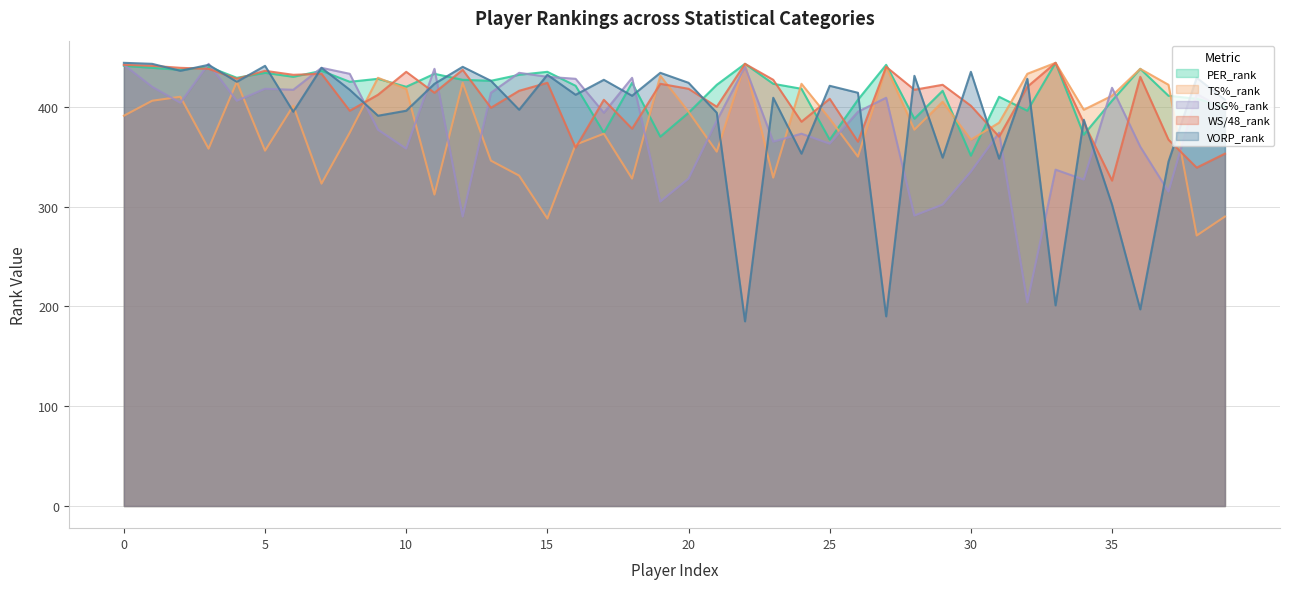

Where is WS/48_rank nearest to the value 385?

24